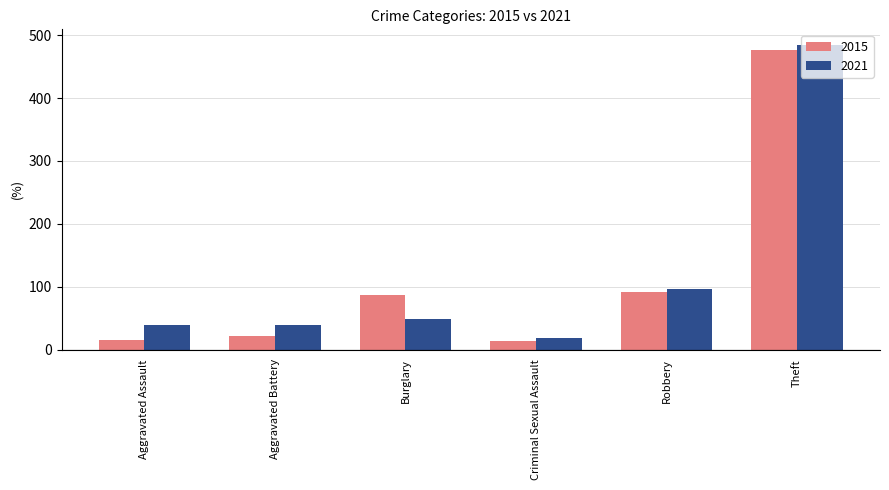

What is the approximate value of 2015 at Aggravated Battery?

21